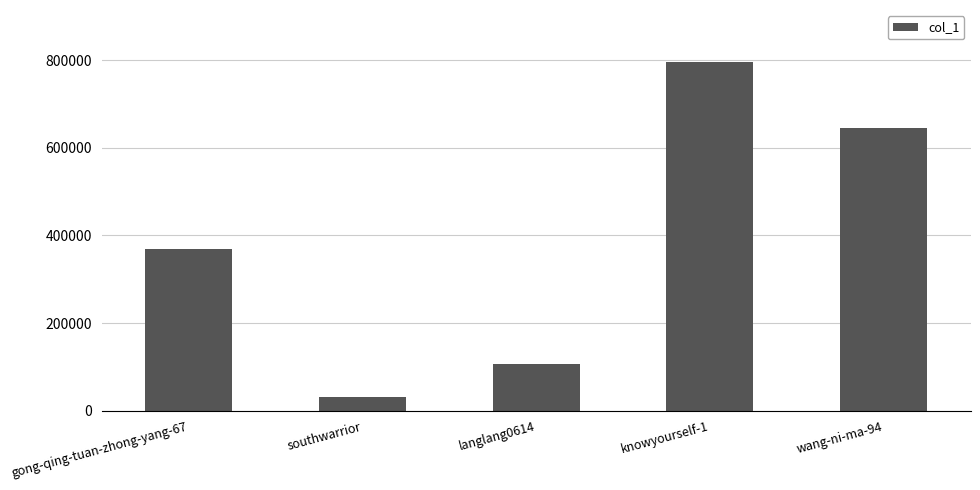

Is it true that the value at southwarrior is 31317?

True